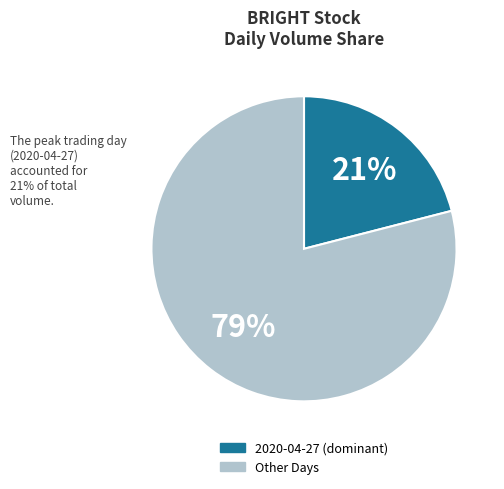

To the nearest percent, what is the average slice percentage?

50%